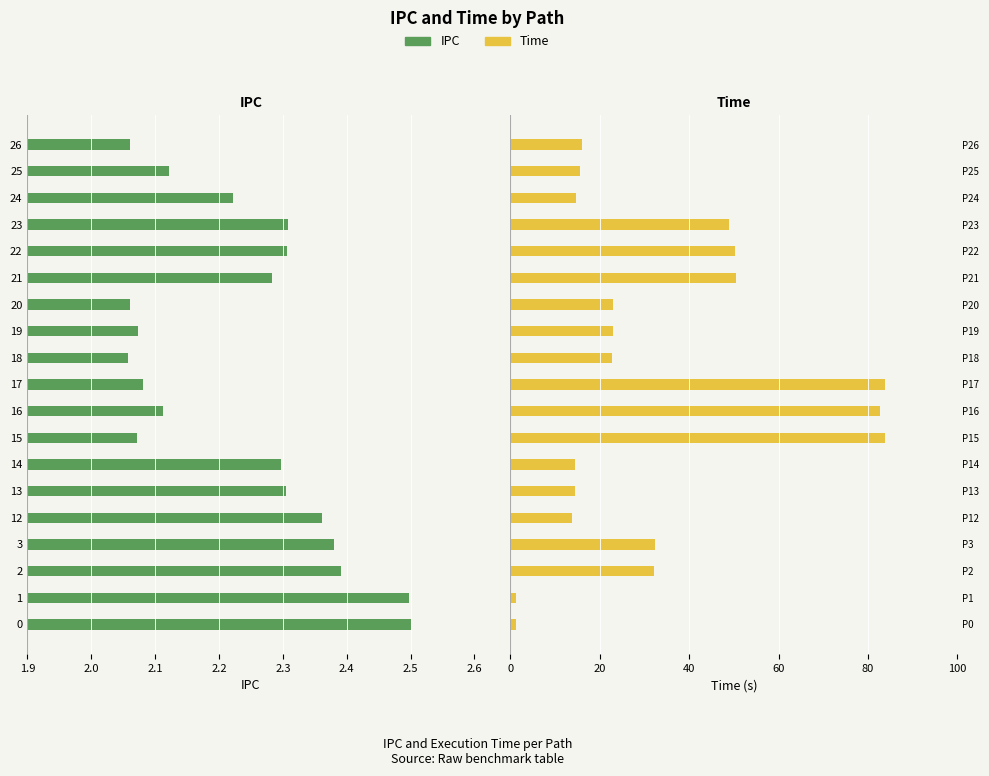

What is the value of the Time bar at the 16th from the left?

48.9